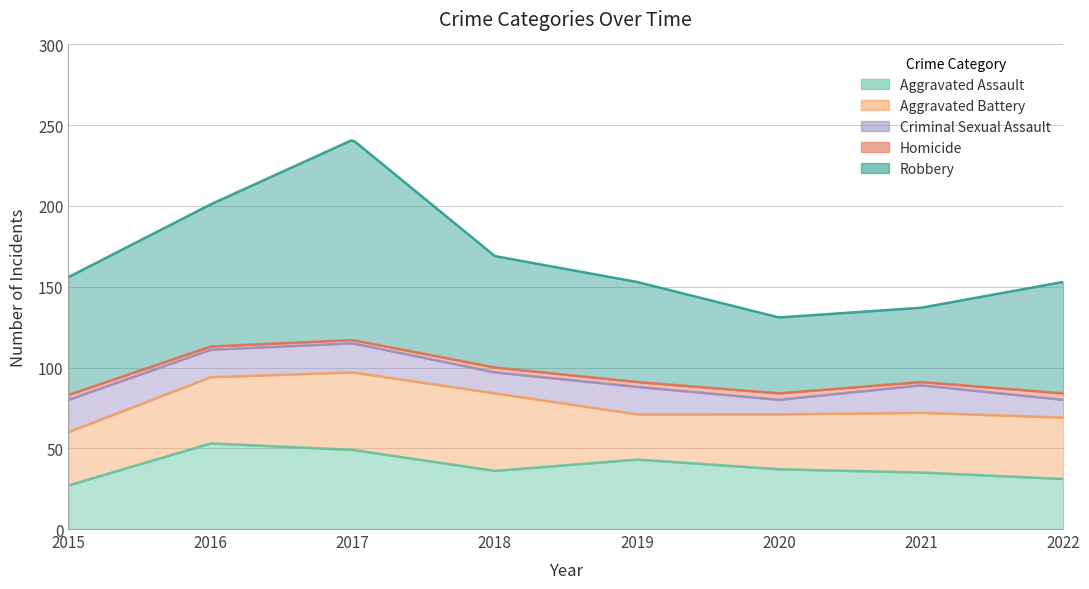

How many data points in Aggravated Battery are less than 38?

4